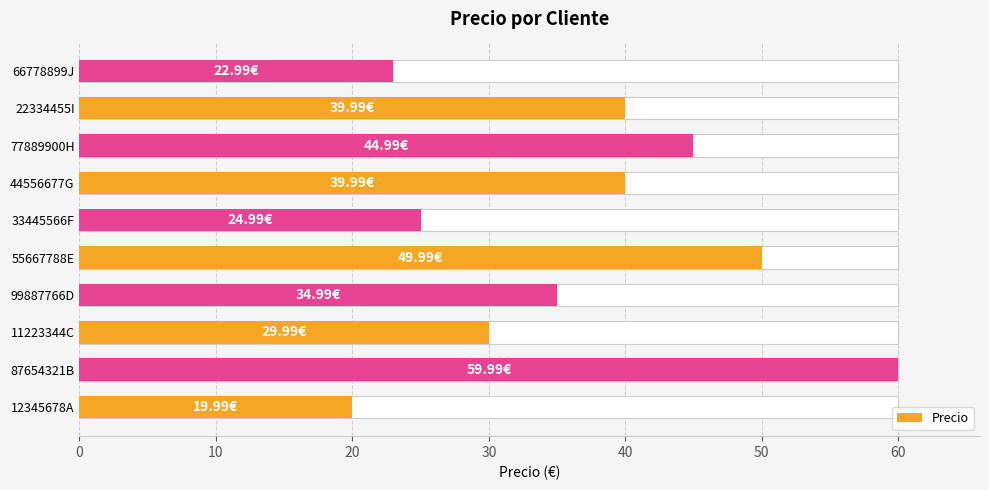

Reading left to right, transcribe all the data shown in this chart.

20.0	60.0	30.0	35.0	50.0	25.0	40.0	45.0	40.0	23.0